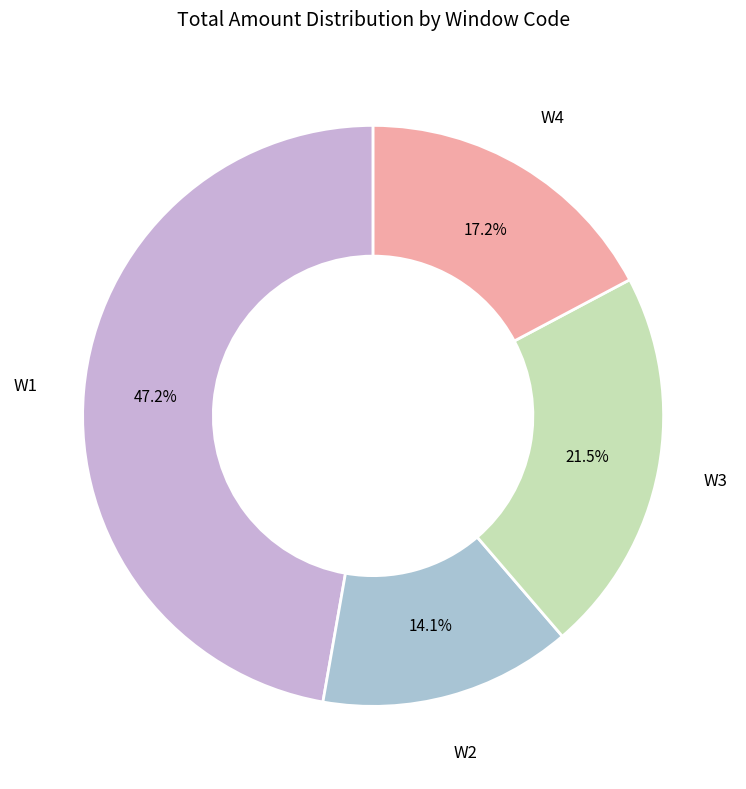

Does any single category account for the majority?

No